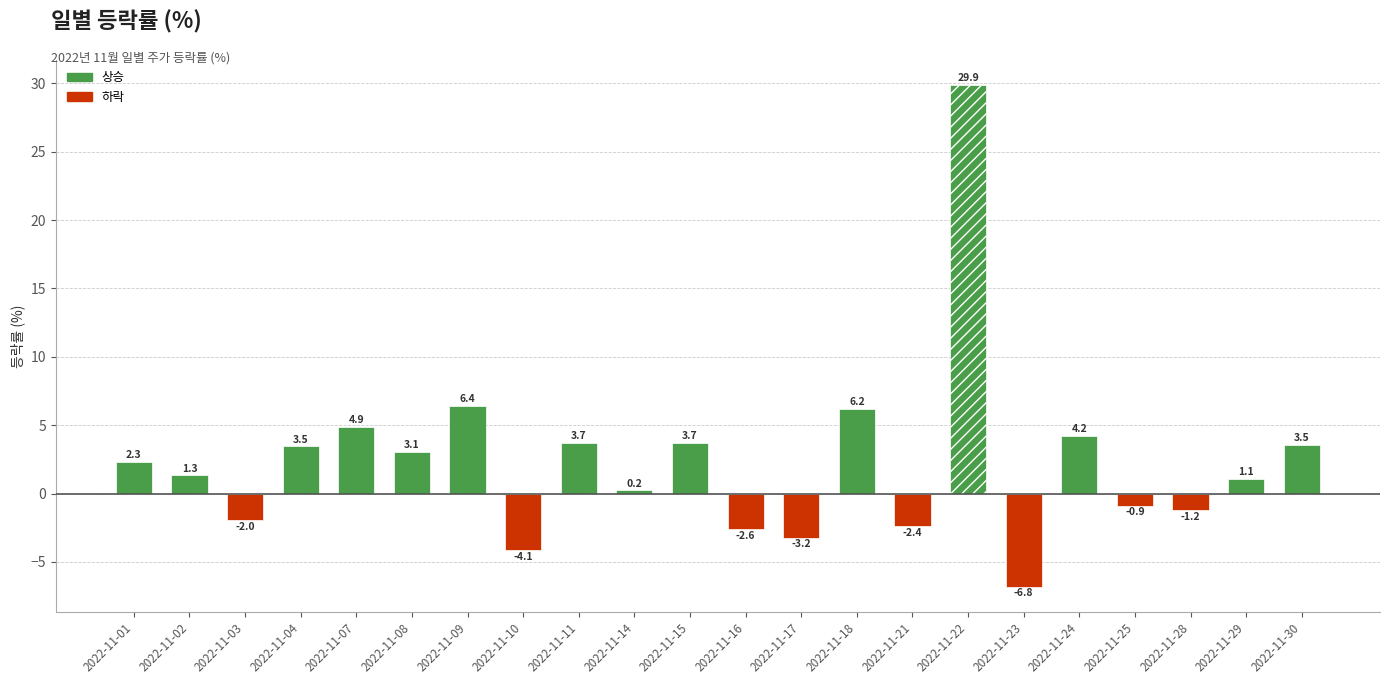

Reading left to right, list all the values displayed in this chart.

2.3	1.3	-2.0	3.5	4.9	3.1	6.4	-4.1	3.7	0.2	3.7	-2.6	-3.2	6.2	-2.4	29.9	-6.8	4.2	-0.9	-1.2	1.1	3.5